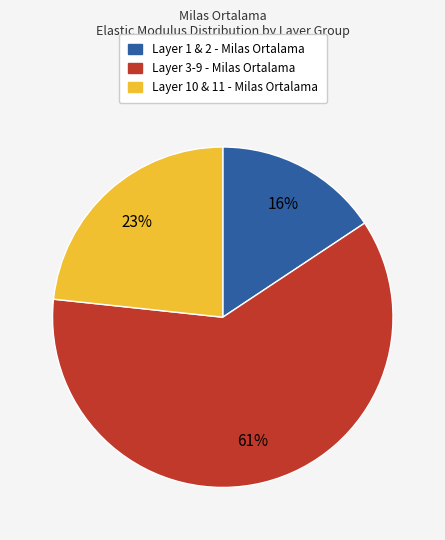

To the nearest percent, what is the average slice percentage?

33%